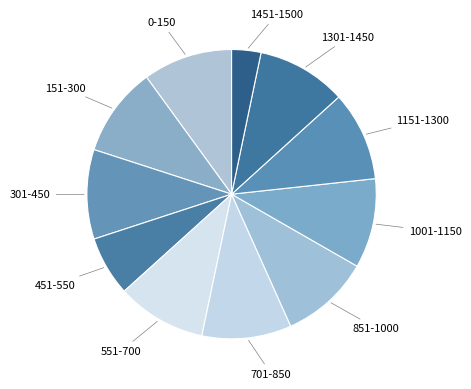

Is there a majority slice in this chart?

No